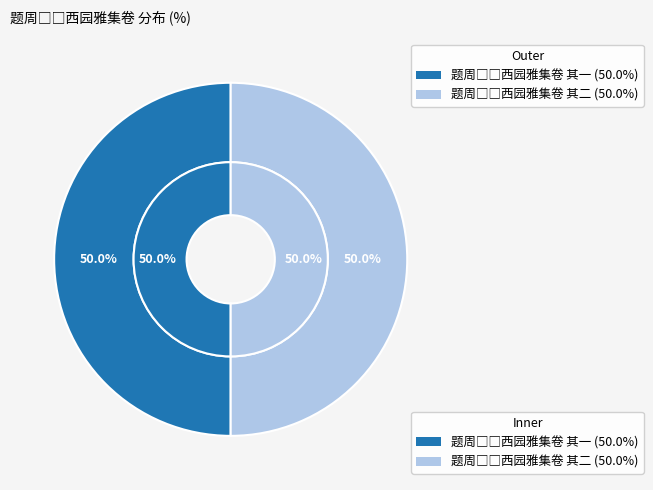

How many slices are in this pie chart?

2